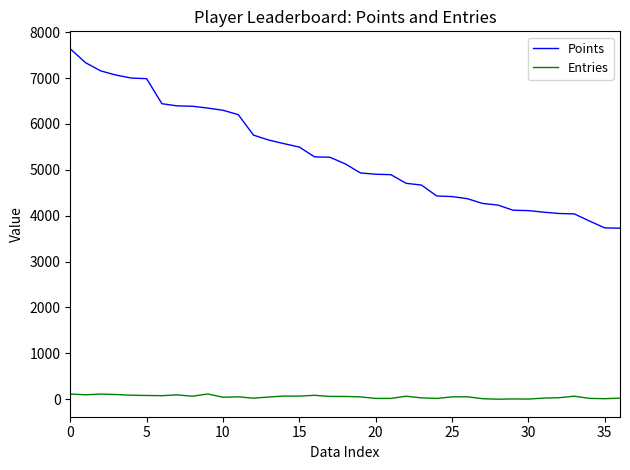

What are all the series names shown in the legend?

Points, Entries